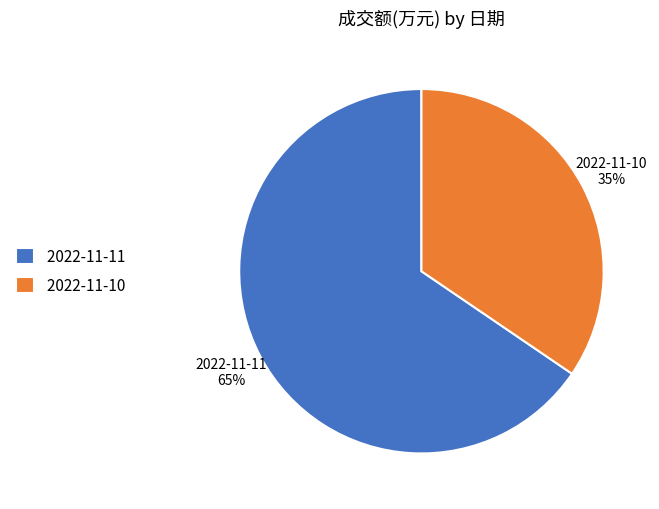

Which slice is the largest?

2022-11-11